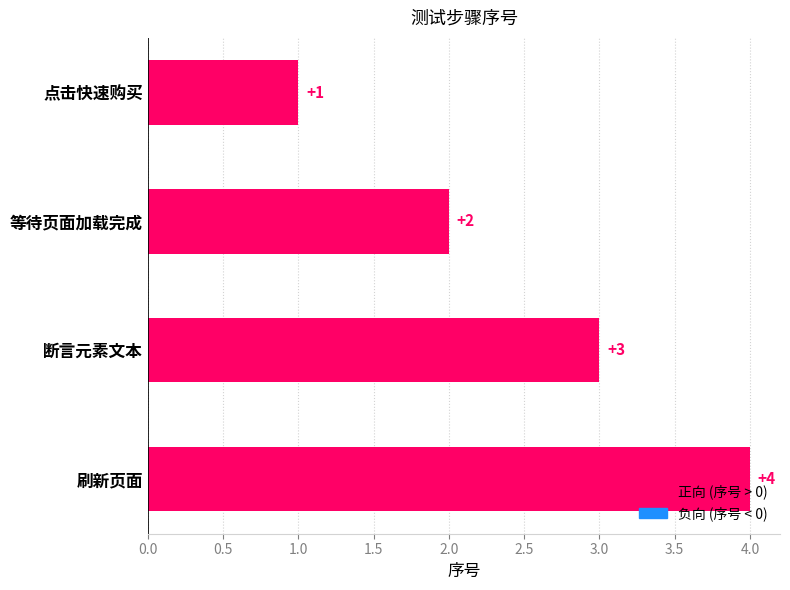

Is it true that the value at 点击快速购买 is 1?

True